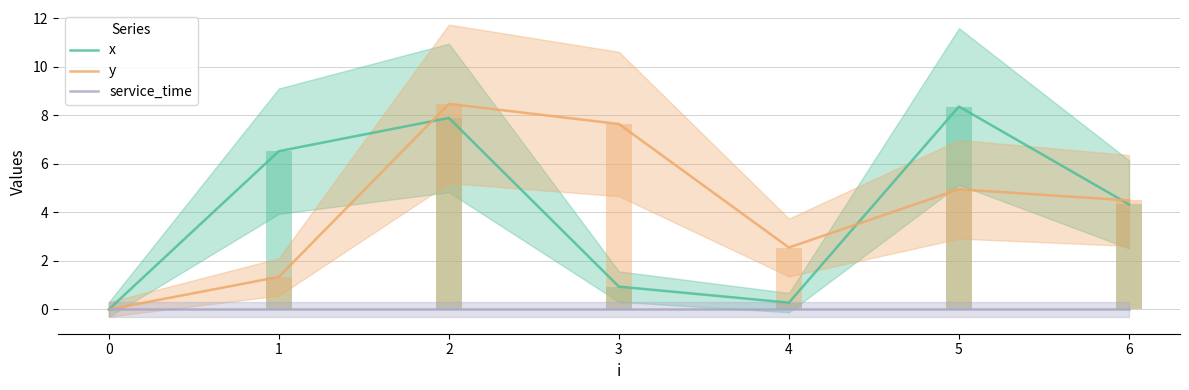

What is the difference between the maximum and minimum values in the y series?

8.5